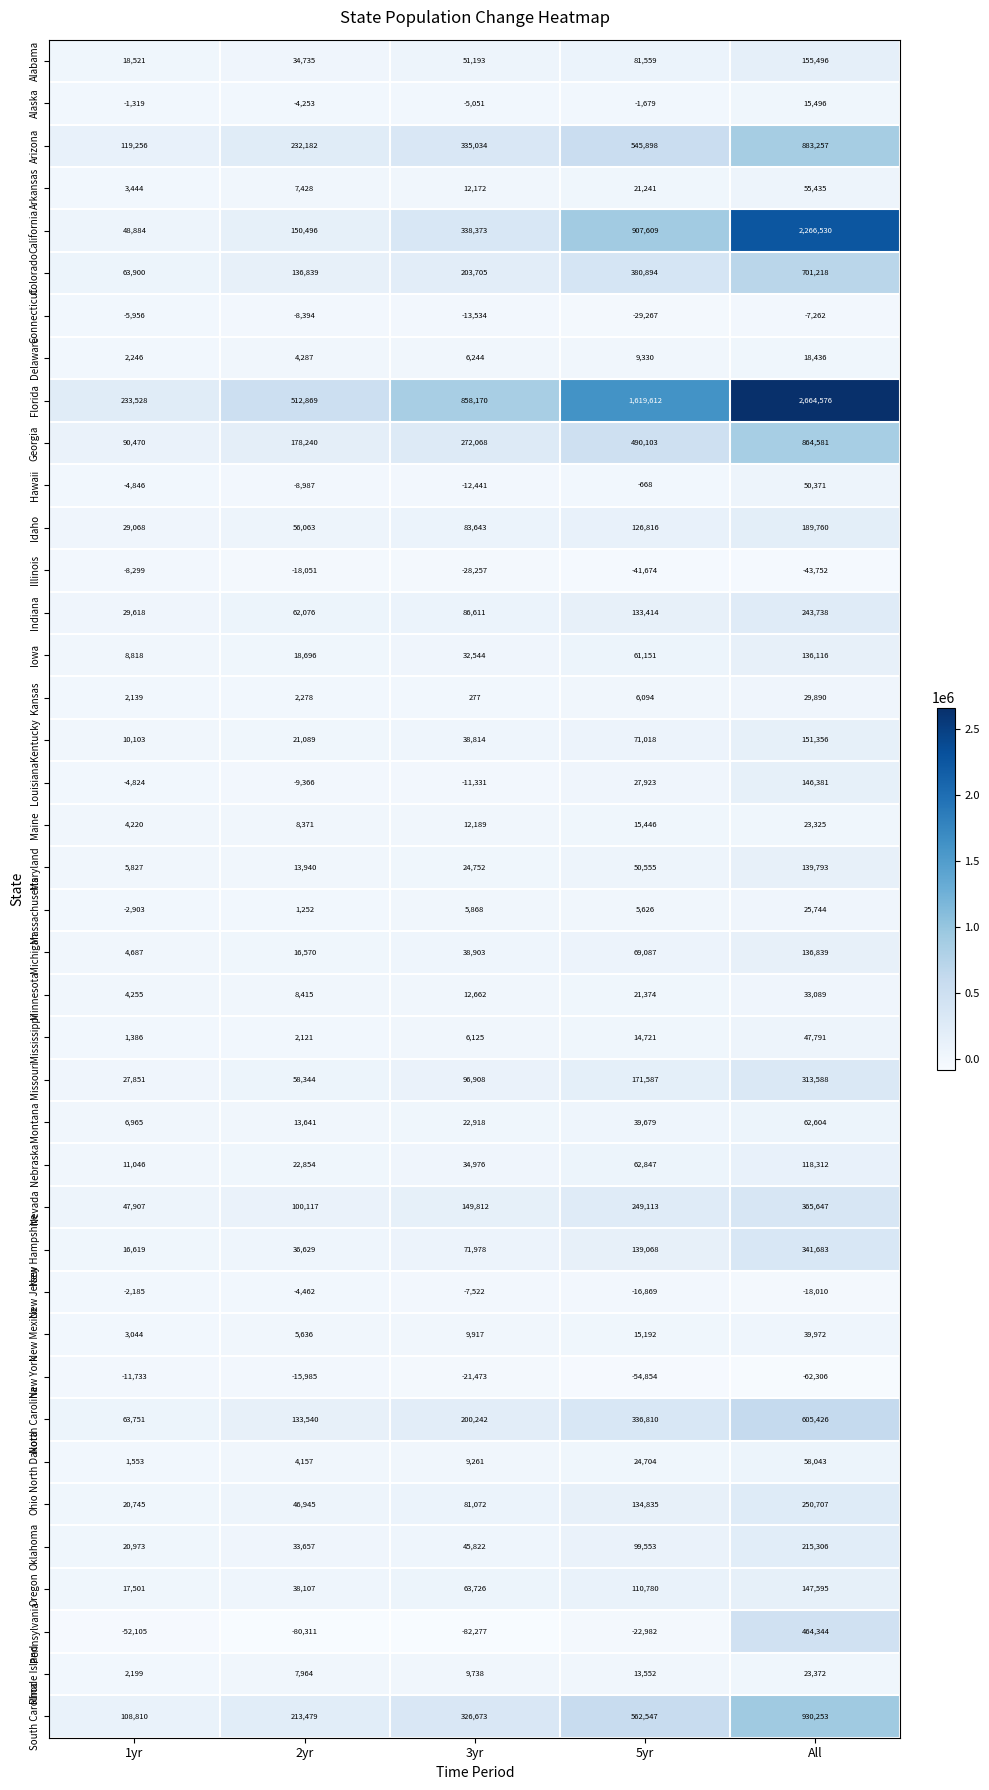

Rank the categories by Minnesota value from highest to lowest.

All, 5yr, 3yr, 2yr, 1yr